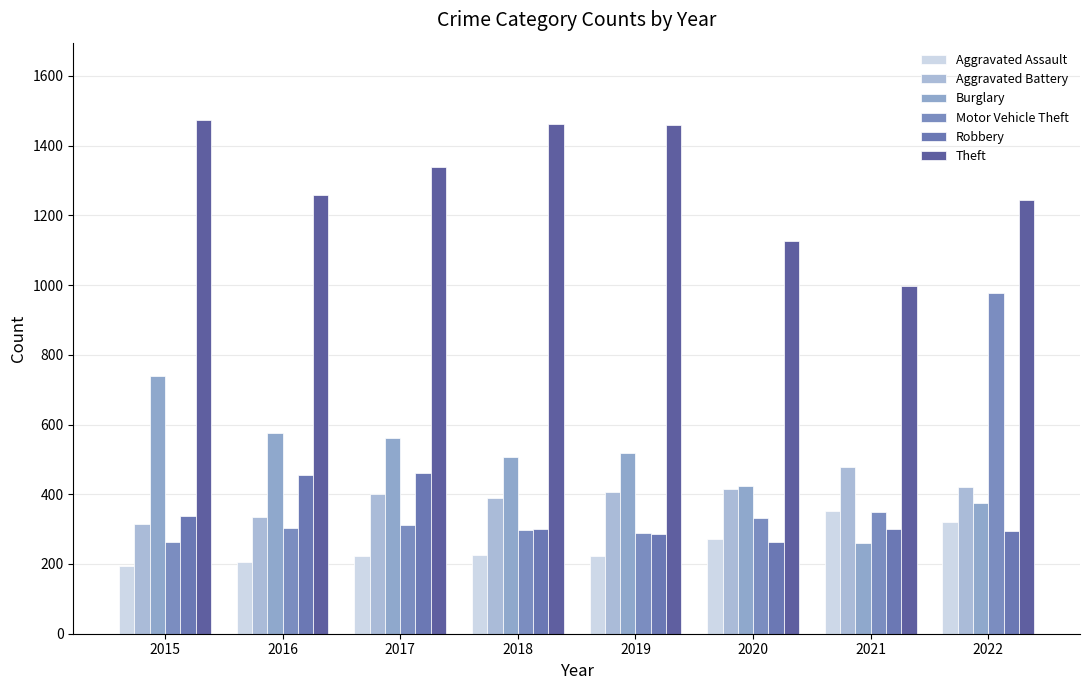

What are all the series names shown in the legend?

Aggravated Assault, Aggravated Battery, Burglary, Motor Vehicle Theft, Robbery, Theft